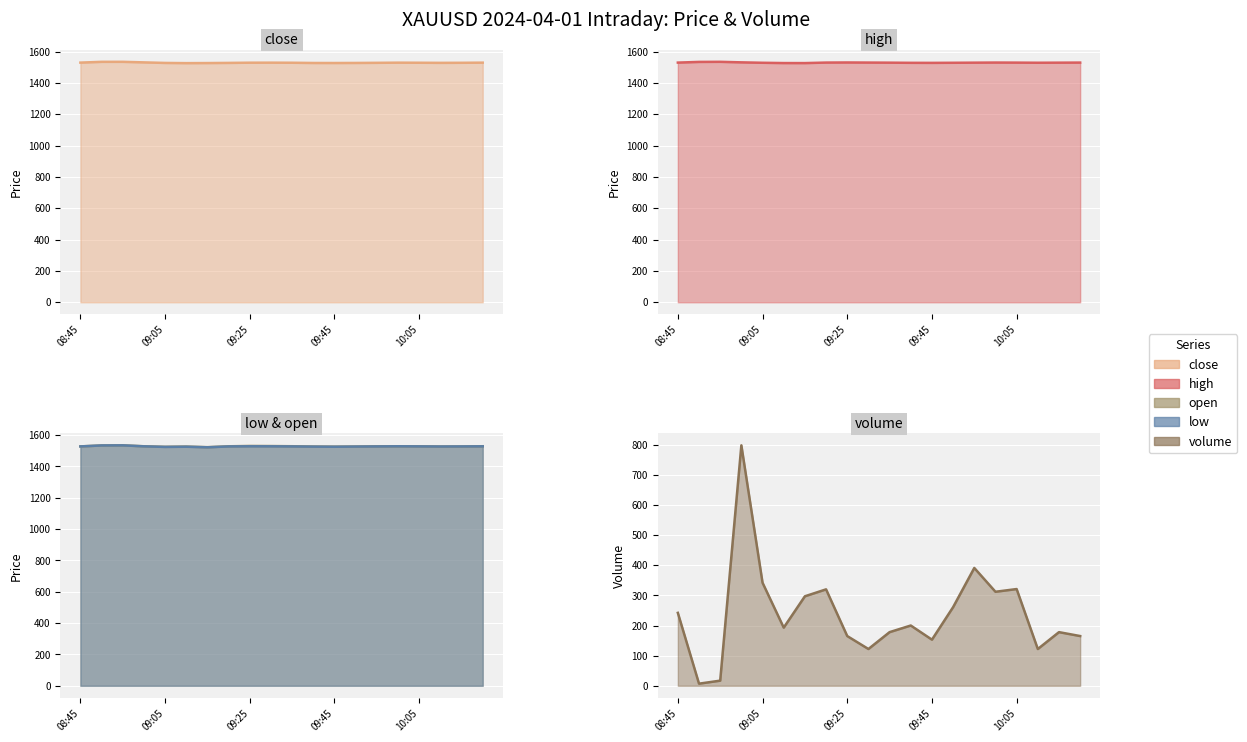

True or false: low has a value of 2209.6 at 09:25.

False